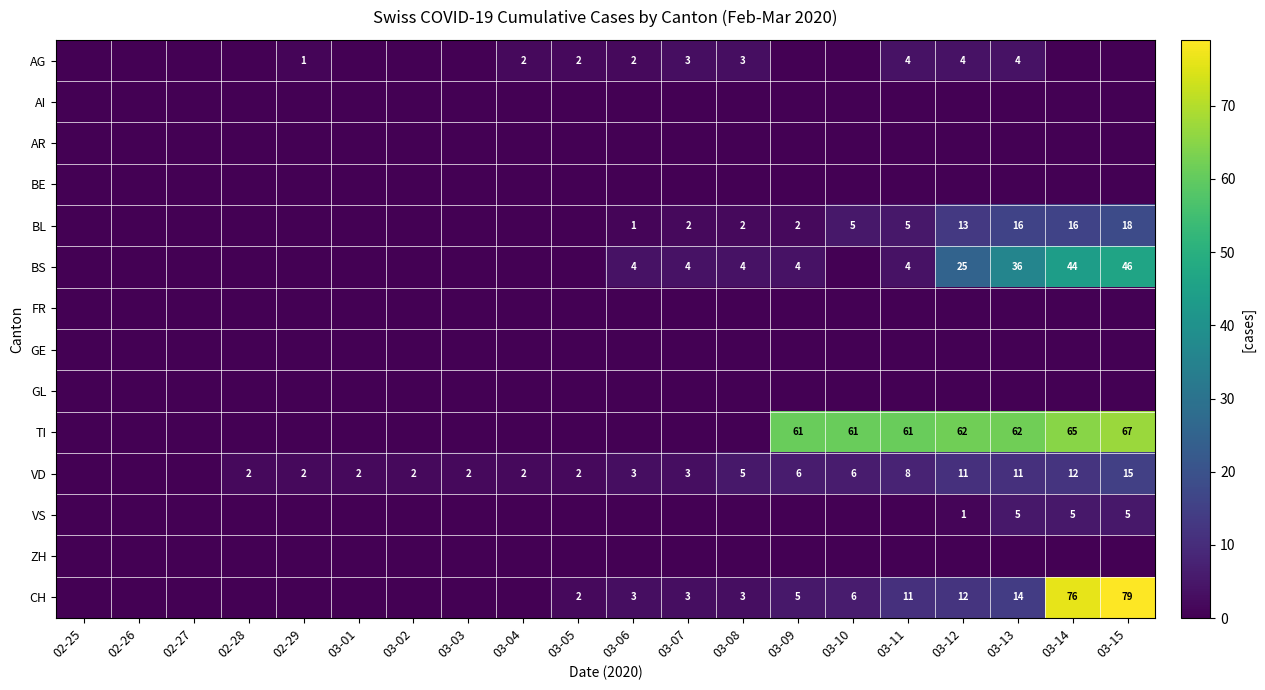

The VS series shows 2 at 03-14. True or false?

False